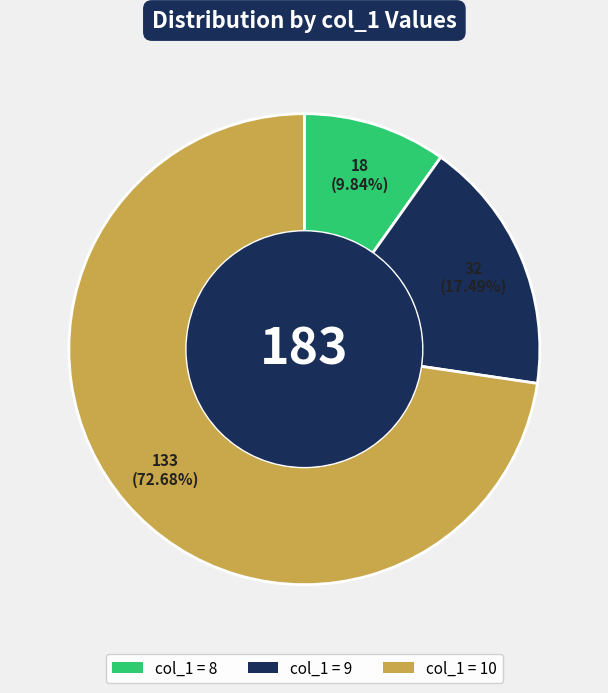

Does any single category account for the majority?

Yes